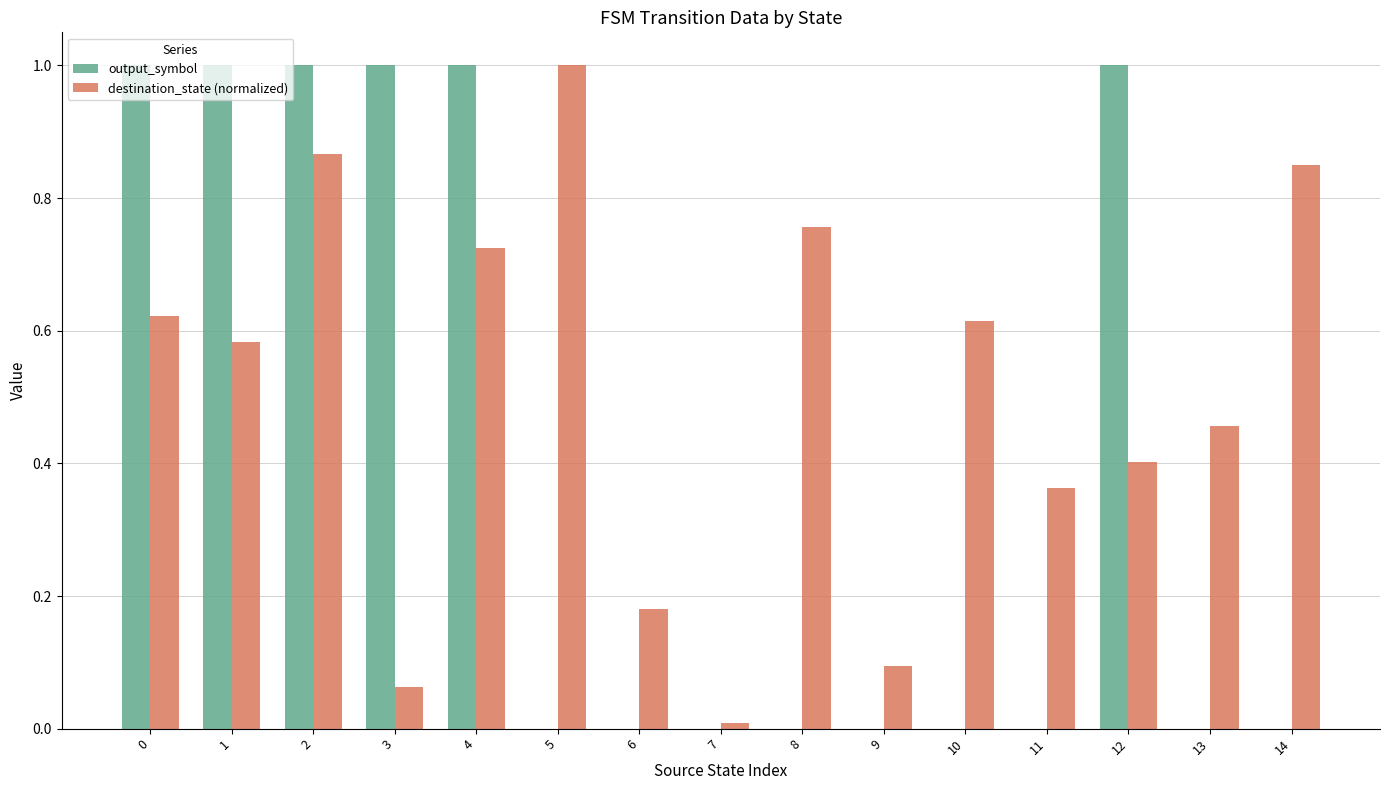

Which series has the largest range (max minus min)?

output_symbol